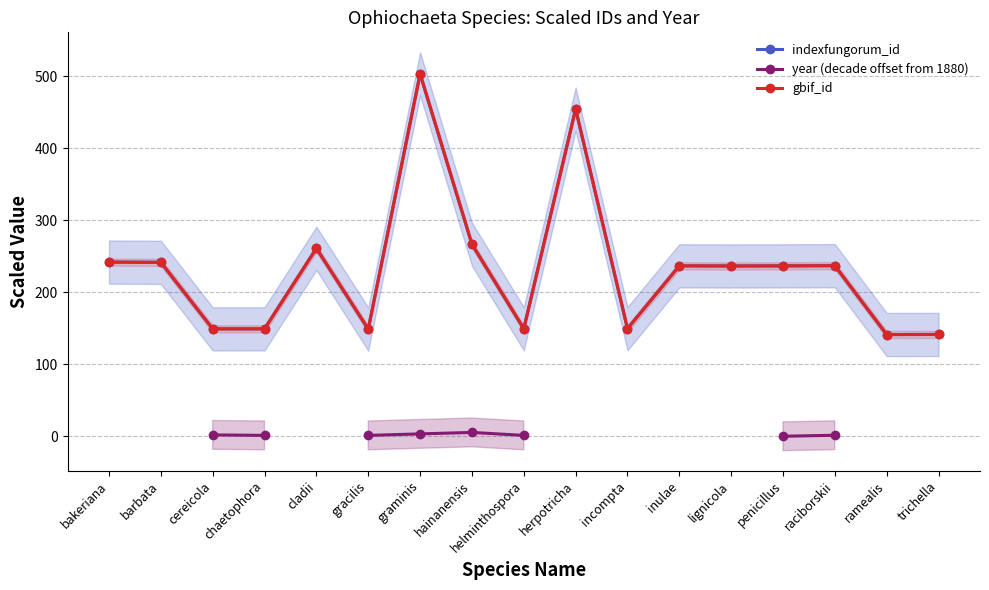

How many data points in indexfungorum_id are above 236?

10